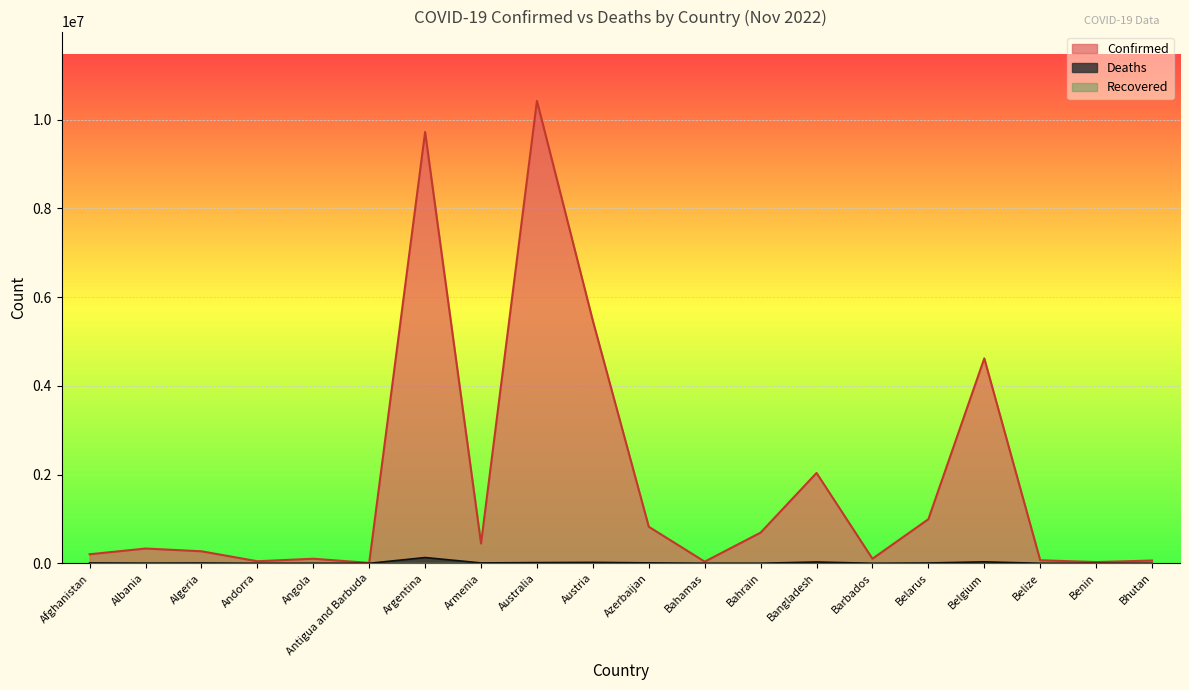

At which label is Confirmed closest to 5214046?

Austria